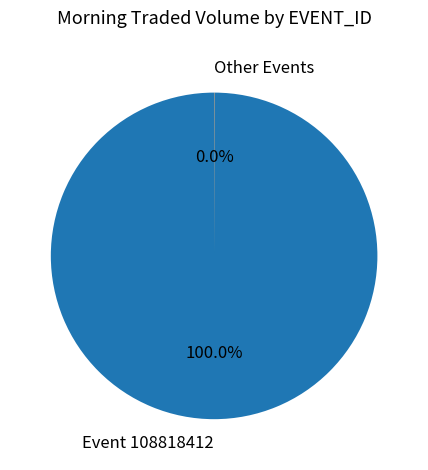

Which slice represents more than half of the pie?

Event 108818412